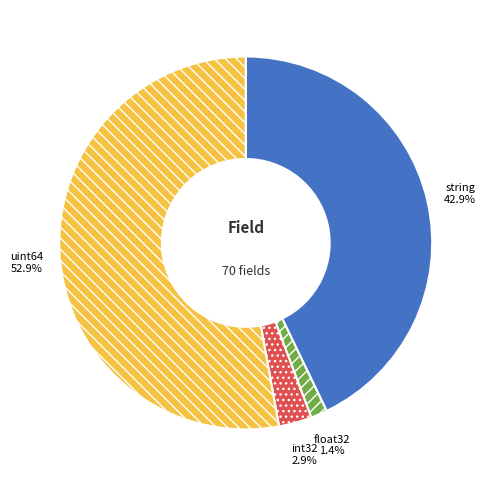

What is the majority slice?

uint64